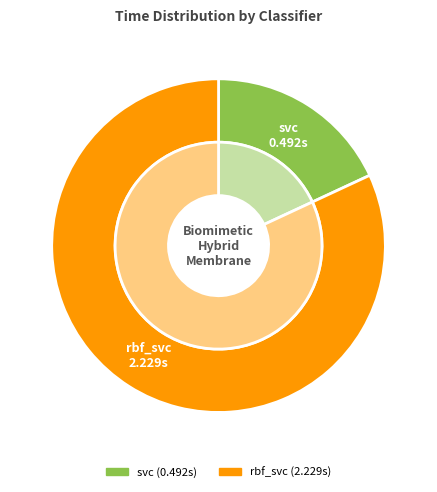

How many slices are in this pie chart?

2